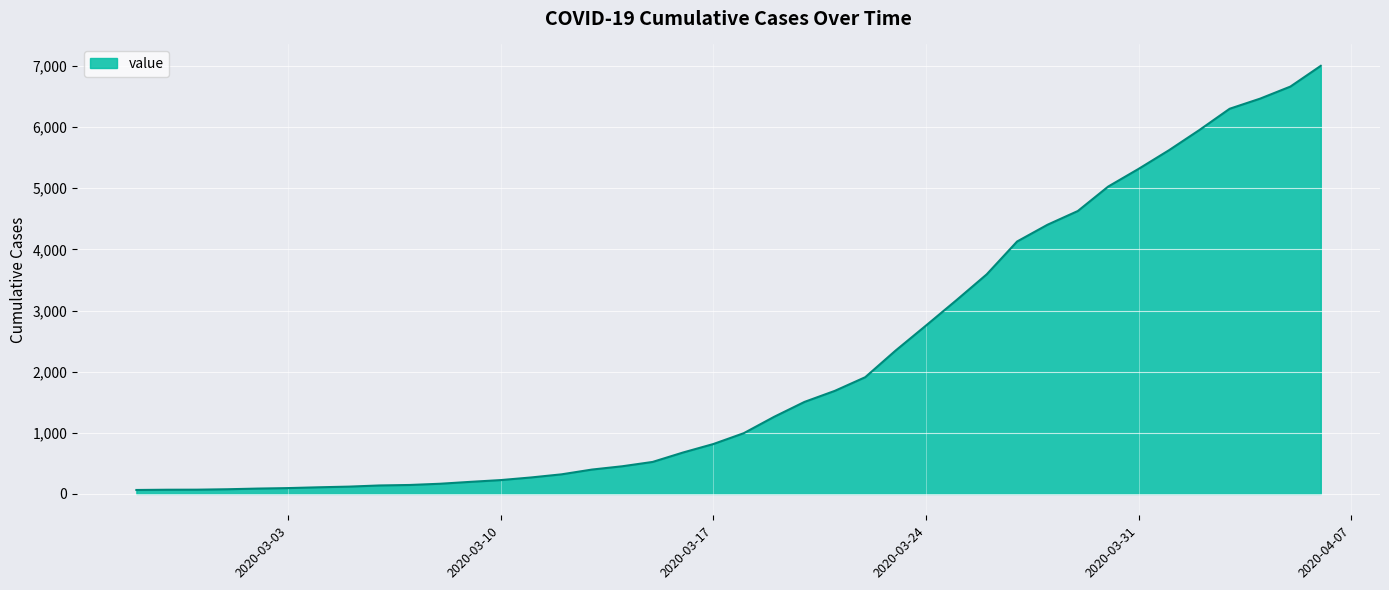

What is the greatest value displayed?

7003